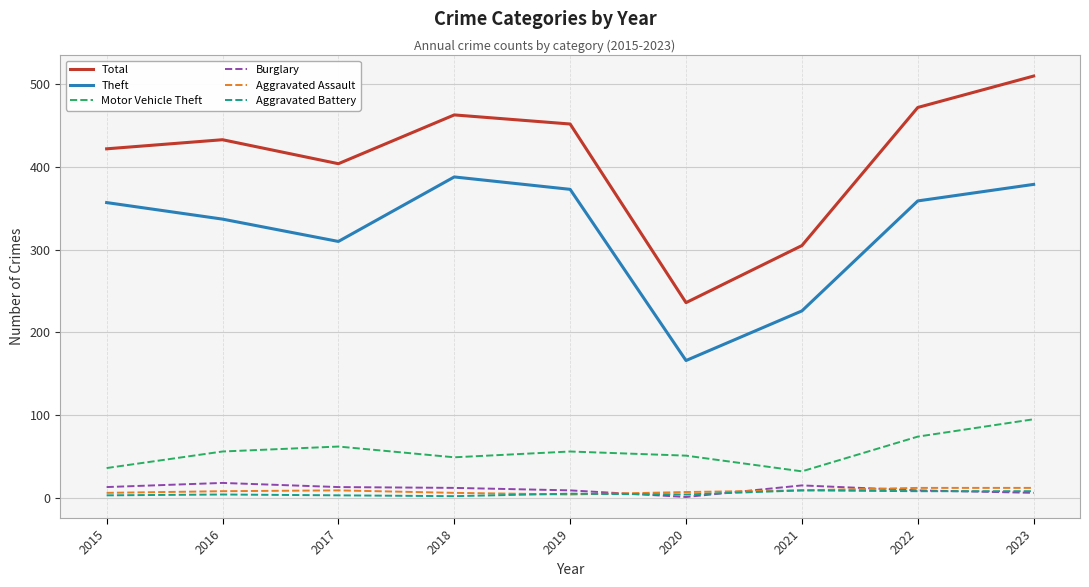

How many Aggravated Battery values are between 3 and 8?

7